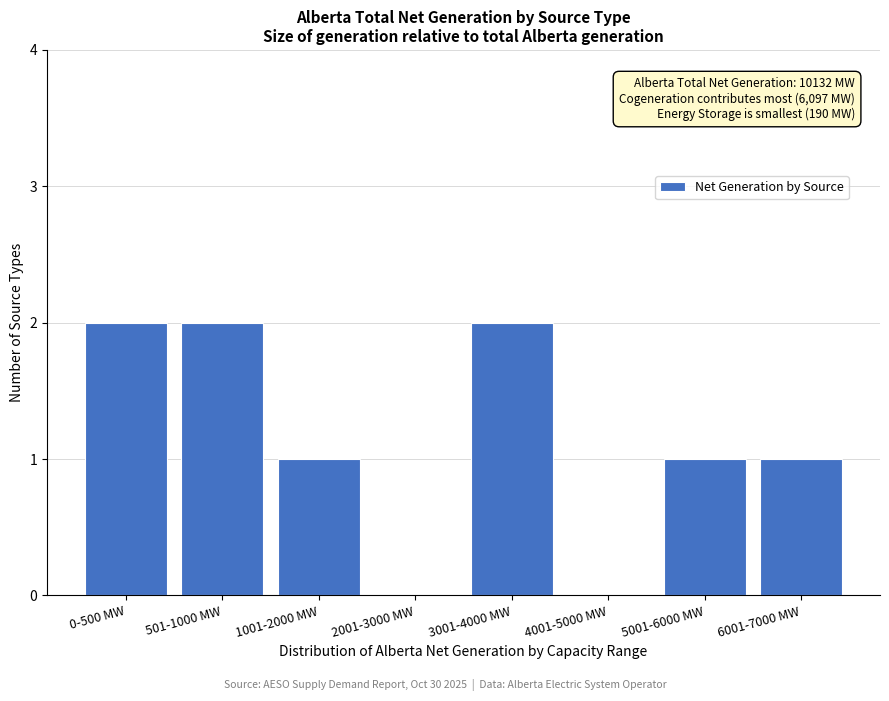

Reading right to left, extract all data points from this chart.

6001-7000 MW=1	5001-6000 MW=1	4001-5000 MW=0	3001-4000 MW=2	2001-3000 MW=0	1001-2000 MW=1	501-1000 MW=2	0-500 MW=2